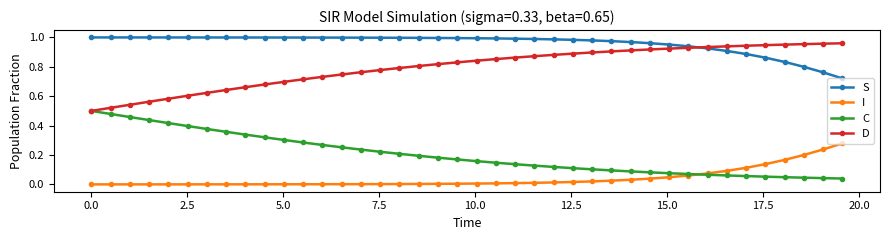

Which series has the largest total across all categories?

S